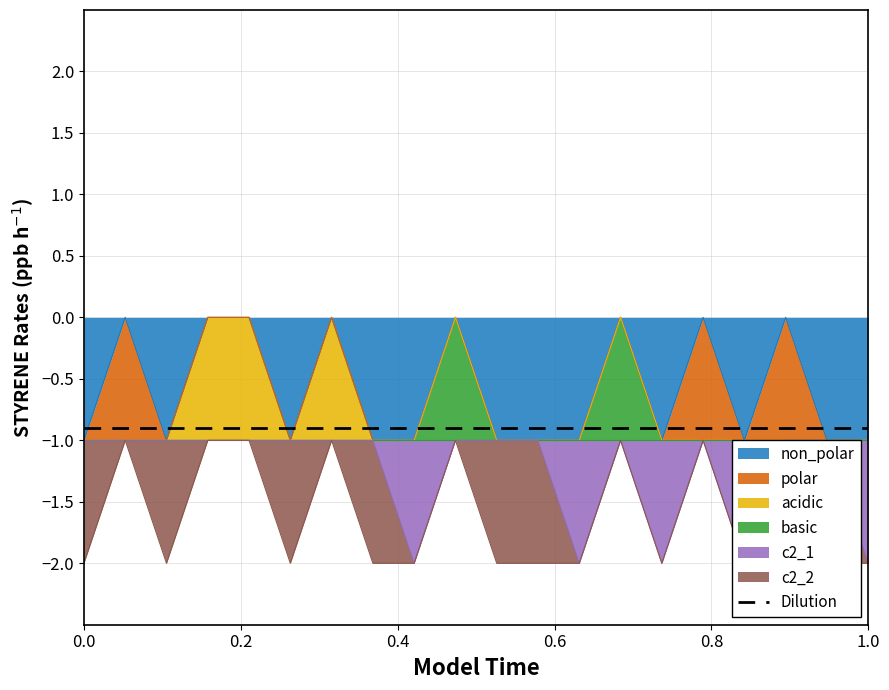

The c2_1 series shows -1 at 5. True or false?

False